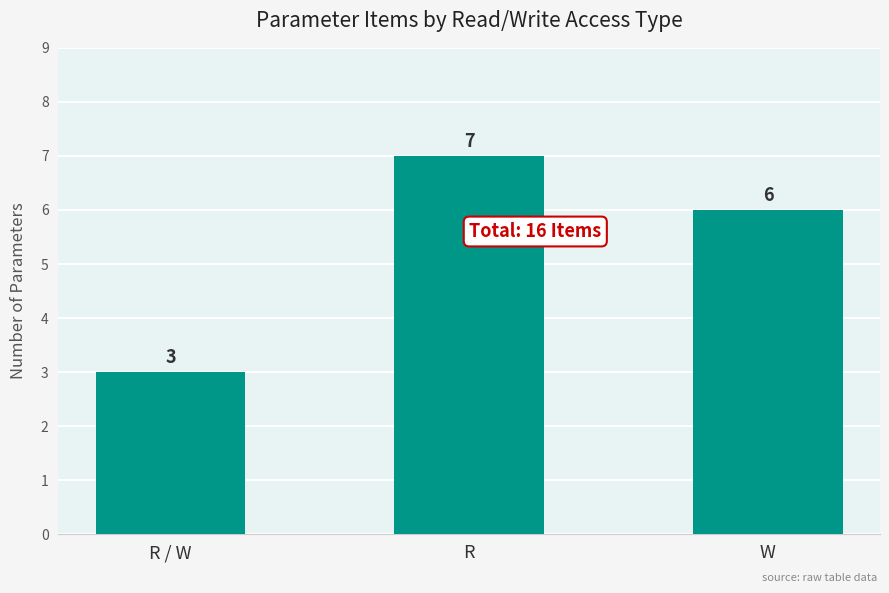

Does the chart contain stacked bars?

No